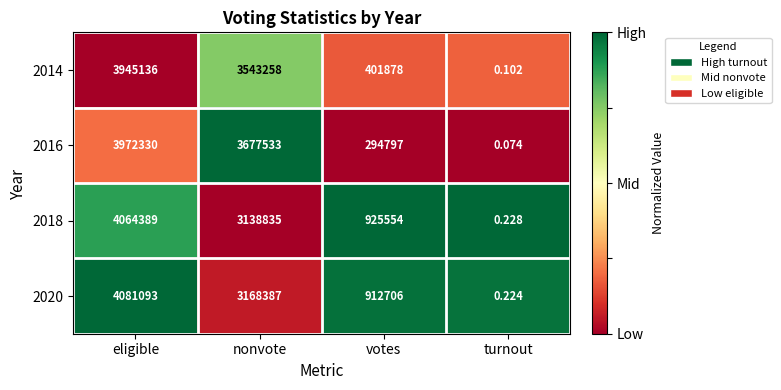

Where is 2020 nearest to the value 2040546?

votes